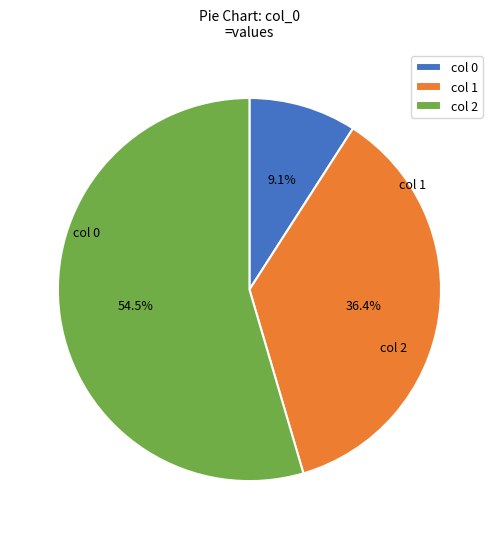

What is the largest slice in the pie chart?

2